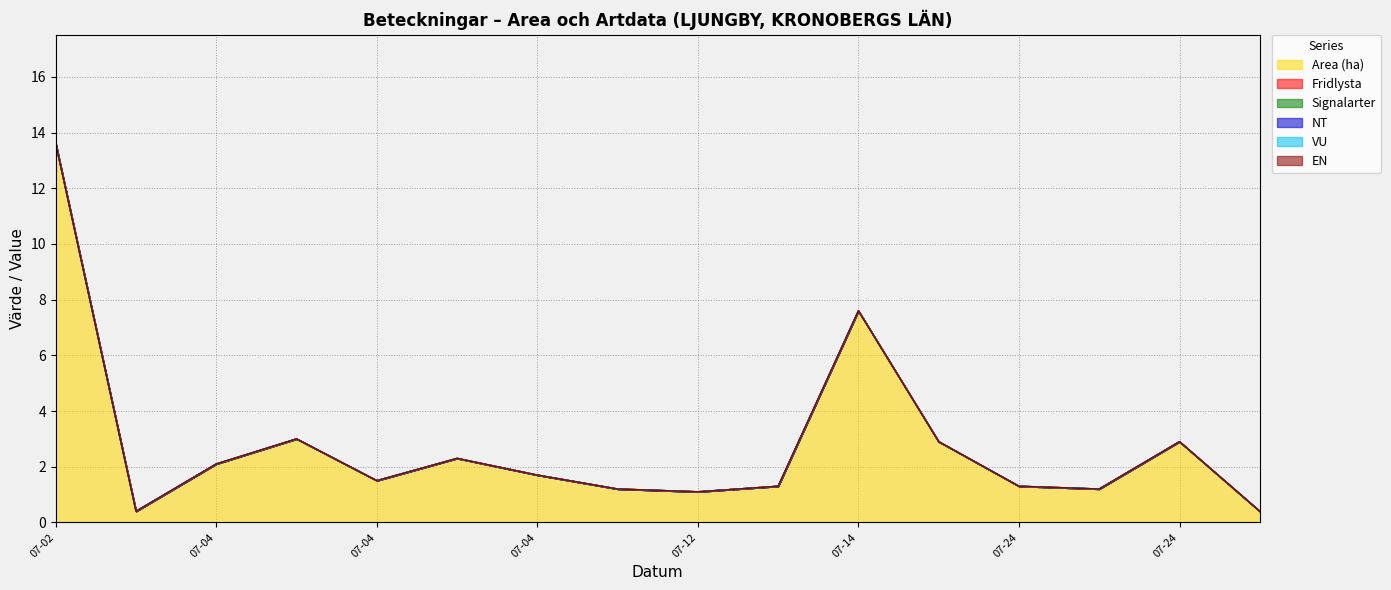

At which label does Signalarter reach its peak?

2023-07-02